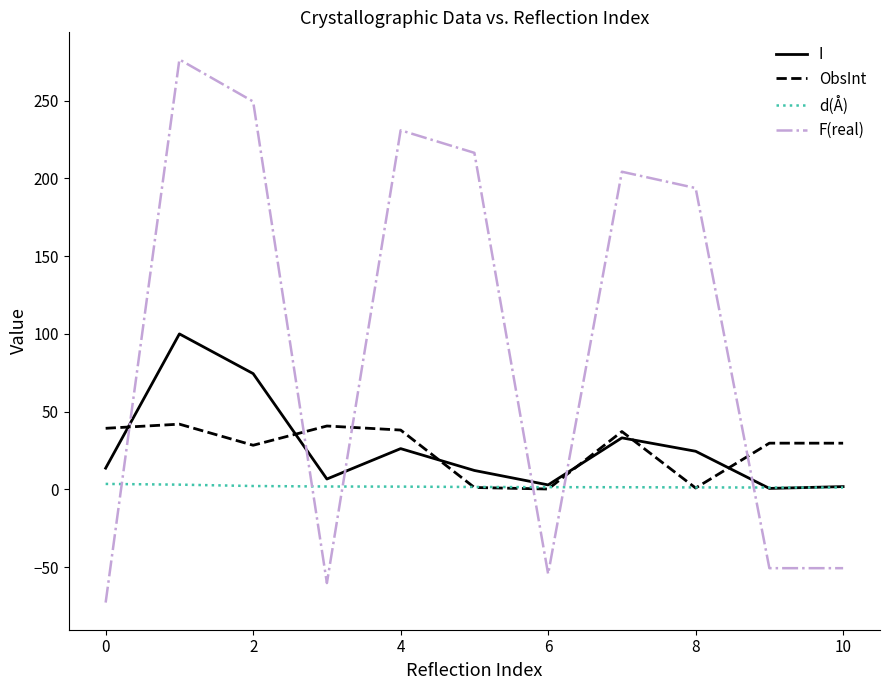

List the series in order of their peak value, lowest first.

d(Å), ObsInt, I, F(real)